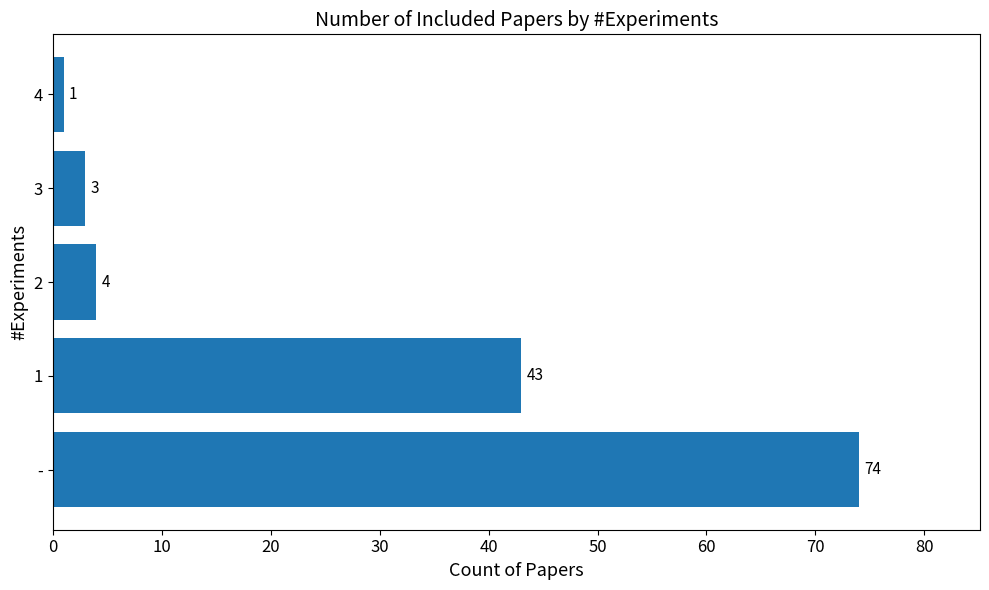

Are the bars grouped side by side (vs. stacked)?

No